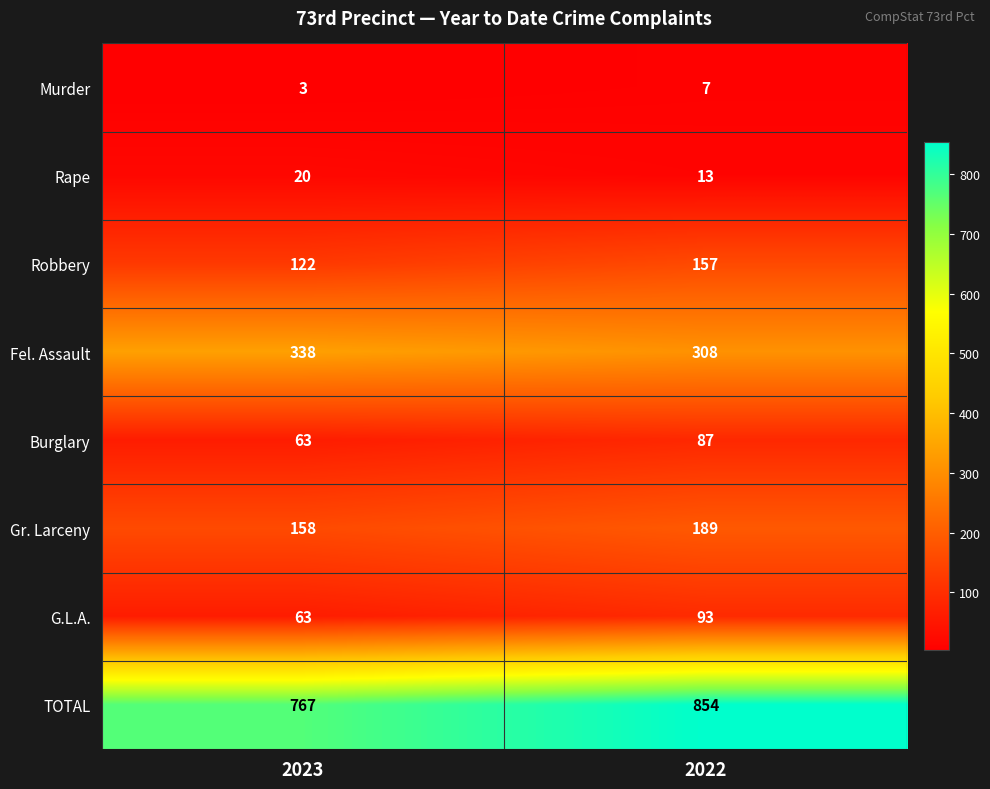

Reading left to right, list all the values displayed in this chart.

Murder: 2023=3	2022=7
Rape: 2023=20	2022=13
Robbery: 2023=122	2022=157
Fel. Assault: 2023=338	2022=308
Burglary: 2023=63	2022=87
Gr. Larceny: 2023=158	2022=189
G.L.A.: 2023=63	2022=93
TOTAL: 2023=767	2022=854